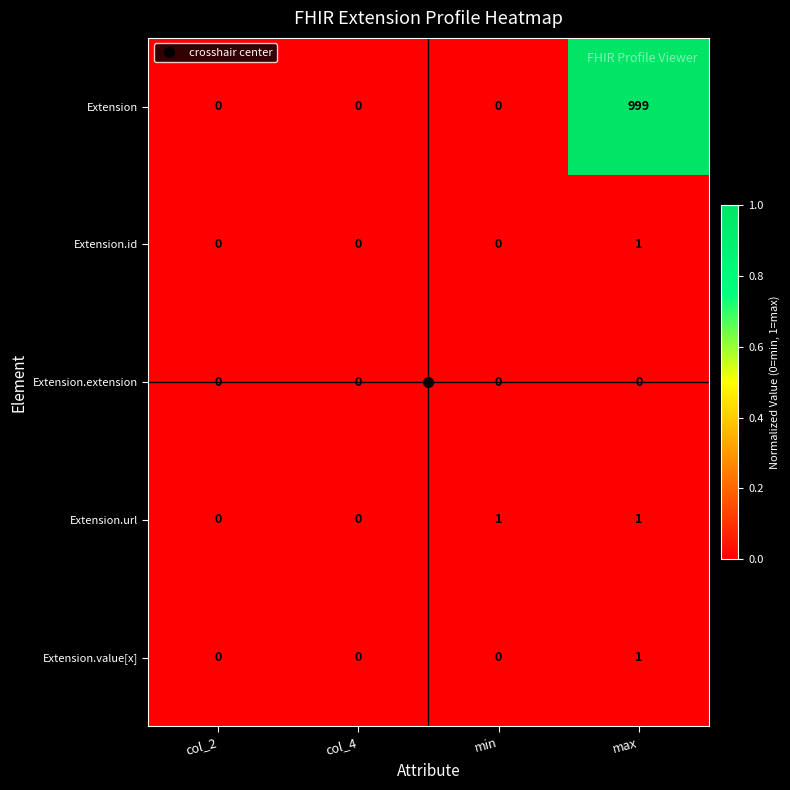

At which category is the sum across all series the highest?

max